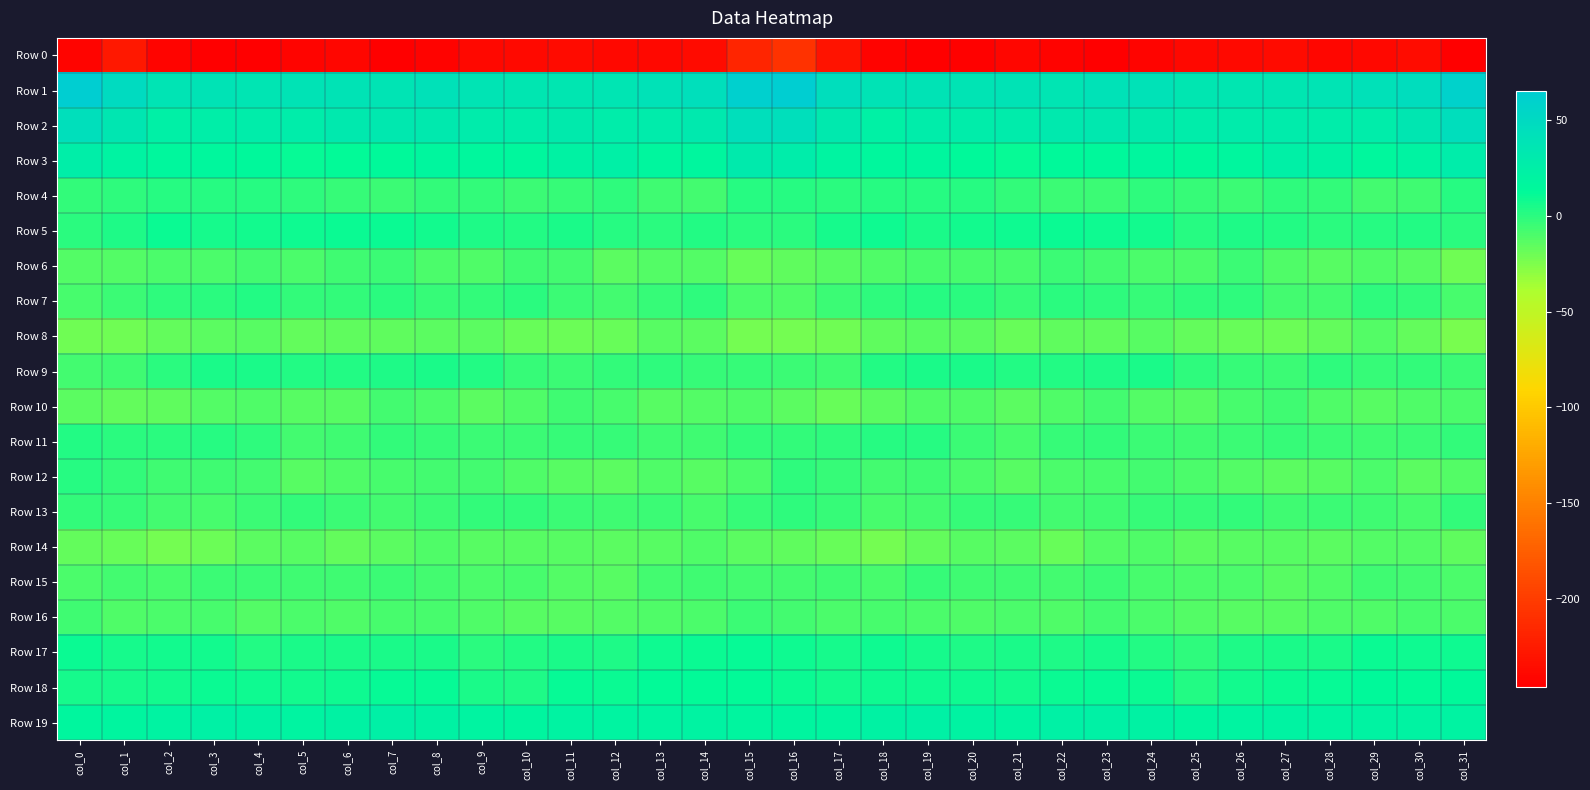

Reading left to right, list all the values displayed in this chart.

Row 0: col_0=-242.1	col_1=-226.7	col_2=-241.4	col_3=-245.1	col_4=-245.9	col_5=-241.2	col_6=-240.2	col_7=-245.4	col_8=-243.2	col_9=-239.6	col_10=-238.5	col_11=-237.1	col_12=-238.8	col_13=-239.8	col_14=-236.7	col_15=-217.3	col_16=-208.2	col_17=-230.8	col_18=-243.4	col_19=-245.8	col_20=-244.0	col_21=-240.1	col_22=-242.6	col_23=-244.9	col_24=-242.0	col_25=-239.0	col_26=-237.9	col_27=-237.1	col_28=-240.1	col_29=-238.8	col_30=-235.1	col_31=-245.3
Row 1: col_0=65.1	col_1=48.9	col_2=37.9	col_3=39.4	col_4=36.9	col_5=39.2	col_6=38.5	col_7=37.8	col_8=41.1	col_9=37.8	col_10=35.2	col_11=35.2	col_12=36.3	col_13=40.4	col_14=43.2	col_15=62.4	col_16=64.0	col_17=44.8	col_18=38.4	col_19=38.7	col_20=37.8	col_21=39.2	col_22=37.1	col_23=39.8	col_24=40.4	col_25=35.7	col_26=35.6	col_27=35.0	col_28=37.9	col_29=41.0	col_30=46.4	col_31=59.4
Row 2: col_0=44.1	col_1=35.8	col_2=24.0	col_3=26.5	col_4=28.5	col_5=28.1	col_6=31.3	col_7=33.1	col_8=31.7	col_9=29.7	col_10=28.3	col_11=29.9	col_12=28.6	col_13=28.8	col_14=31.1	col_15=44.4	col_16=43.6	col_17=32.1	col_18=23.6	col_19=28.2	col_20=28.1	col_21=29.0	col_22=32.0	col_23=32.8	col_24=31.0	col_25=28.3	col_26=29.0	col_27=29.6	col_28=28.5	col_29=28.6	col_30=34.9	col_31=44.7
Row 3: col_0=27.4	col_1=20.6	col_2=15.6	col_3=16.2	col_4=15.0	col_5=10.6	col_6=12.8	col_7=13.4	col_8=16.8	col_9=15.9	col_10=15.4	col_11=22.0	col_12=23.9	col_13=17.2	col_14=16.9	col_15=30.0	col_16=27.6	col_17=19.1	col_18=15.4	col_19=16.5	col_20=13.0	col_21=11.0	col_22=13.0	col_23=14.2	col_24=17.2	col_25=14.7	col_26=17.3	col_27=24.0	col_28=21.8	col_29=15.3	col_30=20.7	col_31=28.1
Row 4: col_0=-1.8	col_1=-1.1	col_2=0.7	col_3=1.8	col_4=1.3	col_5=-0.7	col_6=-3.4	col_7=-5.0	col_8=-2.1	col_9=-1.9	col_10=-5.3	col_11=-3.2	col_12=-0.8	col_13=-5.8	col_14=-7.3	col_15=1.0	col_16=0.9	col_17=0.1	col_18=1.2	col_19=1.3	col_20=0.9	col_21=-1.9	col_22=-4.4	col_23=-4.2	col_24=-1.7	col_25=-3.3	col_26=-5.4	col_27=-1.2	col_28=-2.5	col_29=-7.4	col_30=-5.7	col_31=0.9
Row 5: col_0=-0.5	col_1=4.0	col_2=9.9	col_3=6.1	col_4=7.0	col_5=8.6	col_6=10.1	col_7=9.3	col_8=7.9	col_9=3.4	col_10=2.6	col_11=4.3	col_12=1.0	col_13=0.5	col_14=2.8	col_15=0.4	col_16=0.5	col_17=6.2	col_18=9.2	col_19=5.1	col_20=7.9	col_21=9.1	col_22=10.1	col_23=8.6	col_24=7.0	col_25=1.5	col_26=4.3	col_27=2.8	col_28=0.6	col_29=1.0	col_30=2.7	col_31=-0.1
Row 6: col_0=-11.8	col_1=-12.2	col_2=-10.2	col_3=-9.7	col_4=-7.2	col_5=-9.5	col_6=-6.2	col_7=-5.4	col_8=-9.1	col_9=-10.4	col_10=-5.8	col_11=-7.5	col_12=-14.0	col_13=-11.7	col_14=-11.7	col_15=-18.6	col_16=-16.2	col_17=-12.9	col_18=-10.6	col_19=-8.6	col_20=-8.2	col_21=-8.8	col_22=-4.7	col_23=-7.2	col_24=-9.5	col_25=-10.0	col_26=-4.5	col_27=-11.5	col_28=-13.2	col_29=-11.4	col_30=-13.6	col_31=-20.5
Row 7: col_0=-8.0	col_1=-4.8	col_2=-1.0	col_3=0.5	col_4=2.0	col_5=-2.5	col_6=-2.1	col_7=0.1	col_8=-3.8	col_9=-1.8	col_10=0.2	col_11=-4.5	col_12=-7.8	col_13=-3.4	col_14=-1.1	col_15=-9.7	col_16=-10.9	col_17=-4.7	col_18=-1.4	col_19=1.9	col_20=0.6	col_21=-3.5	col_22=-0.1	col_23=-1.7	col_24=-3.3	col_25=-1.0	col_26=-0.8	col_27=-6.7	col_28=-6.7	col_29=-1.6	col_30=-2.6	col_31=-8.2
Row 8: col_0=-20.4	col_1=-20.2	col_2=-16.8	col_3=-14.1	col_4=-13.7	col_5=-17.5	col_6=-16.1	col_7=-15.7	col_8=-14.5	col_9=-15.1	col_10=-18.2	col_11=-19.9	col_12=-18.4	col_13=-12.7	col_14=-14.7	col_15=-22.0	col_16=-22.2	col_17=-21.0	col_18=-16.1	col_19=-13.0	col_20=-15.0	col_21=-17.6	col_22=-15.5	col_23=-15.5	col_24=-13.9	col_25=-16.9	col_26=-18.7	col_27=-19.7	col_28=-16.6	col_29=-12.1	col_30=-17.5	col_31=-22.9
Row 9: col_0=-7.7	col_1=-5.6	col_2=-0.1	col_3=4.8	col_4=4.9	col_5=3.1	col_6=2.1	col_7=3.6	col_8=5.0	col_9=2.0	col_10=-3.1	col_11=-4.7	col_12=-2.5	col_13=-1.7	col_14=-3.8	col_15=-3.2	col_16=-5.3	col_17=-5.5	col_18=2.1	col_19=5.2	col_20=4.8	col_21=2.0	col_22=2.6	col_23=4.2	col_24=5.0	col_25=-0.7	col_26=-3.6	col_27=-4.2	col_28=-1.6	col_29=-3.2	col_30=-2.8	col_31=-4.9
Row 10: col_0=-14.3	col_1=-16.8	col_2=-15.7	col_3=-12.5	col_4=-10.3	col_5=-13.2	col_6=-13.1	col_7=-7.7	col_8=-9.2	col_9=-14.4	col_10=-10.8	col_11=-6.3	col_12=-8.7	col_13=-13.7	col_14=-12.1	col_15=-11.3	col_16=-14.3	col_17=-18.1	col_18=-14.3	col_19=-11.3	col_20=-11.0	col_21=-13.9	col_22=-11.4	col_23=-6.9	col_24=-12.0	col_25=-13.7	col_26=-8.8	col_27=-6.3	col_28=-11.2	col_29=-13.5	col_30=-11.2	col_31=-9.5
Row 11: col_0=3.0	col_1=-0.3	col_2=0.2	col_3=1.0	col_4=-1.5	col_5=-7.6	col_6=-5.4	col_7=-2.6	col_8=-3.9	col_9=-5.3	col_10=-5.1	col_11=-4.1	col_12=-3.9	col_13=-6.1	col_14=-5.8	col_15=-2.6	col_16=-2.0	col_17=-1.3	col_18=1.0	col_19=0.8	col_20=-4.2	col_21=-7.9	col_22=-4.0	col_23=-2.8	col_24=-4.6	col_25=-5.6	col_26=-4.9	col_27=-3.9	col_28=-4.9	col_29=-5.8	col_30=-5.4	col_31=-2.7
Row 12: col_0=1.5	col_1=-2.0	col_2=-6.3	col_3=-6.2	col_4=-7.3	col_5=-12.8	col_6=-11.0	col_7=-8.5	col_8=-7.3	col_9=-7.8	col_10=-11.1	col_11=-13.5	col_12=-14.6	col_13=-10.4	col_14=-12.7	col_15=-9.5	col_16=-1.7	col_17=-3.0	col_18=-6.7	col_19=-6.1	col_20=-9.3	col_21=-13.1	col_22=-10.0	col_23=-8.0	col_24=-6.9	col_25=-9.7	col_26=-11.7	col_27=-14.5	col_28=-13.4	col_29=-9.8	col_30=-14.6	col_31=-12.4
Row 13: col_0=-2.5	col_1=-3.6	col_2=-7.6	col_3=-8.2	col_4=-4.9	col_5=-2.9	col_6=-5.3	col_7=-7.5	col_8=-4.2	col_9=-2.6	col_10=-2.5	col_11=-5.1	col_12=-6.1	col_13=-4.7	col_14=-8.5	col_15=-3.5	col_16=-0.9	col_17=-3.6	col_18=-8.4	col_19=-7.5	col_20=-3.6	col_21=-3.2	col_22=-7.5	col_23=-6.1	col_24=-3.0	col_25=-3.0	col_26=-2.8	col_27=-6.3	col_28=-4.9	col_29=-6.2	col_30=-8.5	col_31=-2.3
Row 14: col_0=-16.9	col_1=-17.6	col_2=-21.6	col_3=-19.7	col_4=-14.0	col_5=-13.2	col_6=-16.4	col_7=-14.6	col_8=-11.0	col_9=-13.1	col_10=-13.6	col_11=-12.7	col_12=-13.9	col_13=-13.7	col_14=-10.8	col_15=-14.3	col_16=-15.8	col_17=-17.6	col_18=-21.8	col_19=-17.4	col_20=-13.1	col_21=-14.1	col_22=-17.6	col_23=-12.0	col_24=-11.4	col_25=-14.1	col_26=-13.3	col_27=-13.1	col_28=-14.2	col_29=-12.5	col_30=-11.5	col_31=-15.6
Row 15: col_0=-9.5	col_1=-7.0	col_2=-8.4	col_3=-4.9	col_4=-4.5	col_5=-6.0	col_6=-6.5	col_7=-5.3	col_8=-6.7	col_9=-9.7	col_10=-8.1	col_11=-12.5	col_12=-13.5	col_13=-6.9	col_14=-5.7	col_15=-7.5	col_16=-6.8	col_17=-5.6	col_18=-7.9	col_19=-3.5	col_20=-5.5	col_21=-6.1	col_22=-7.2	col_23=-4.7	col_24=-8.2	col_25=-9.6	col_26=-9.2	col_27=-13.9	col_28=-11.1	col_29=-5.7	col_30=-7.0	col_31=-9.9
Row 16: col_0=-6.1	col_1=-11.0	col_2=-9.5	col_3=-8.3	col_4=-11.8	col_5=-9.6	col_6=-10.5	col_7=-8.9	col_8=-8.7	col_9=-10.8	col_10=-12.8	col_11=-13.8	col_12=-11.8	col_13=-10.6	col_14=-9.5	col_15=-4.4	col_16=-7.1	col_17=-10.0	col_18=-8.1	col_19=-9.5	col_20=-11.4	col_21=-9.3	col_22=-11.2	col_23=-7.8	col_24=-9.8	col_25=-11.9	col_26=-13.4	col_27=-12.8	col_28=-11.2	col_29=-10.8	col_30=-8.4	col_31=-10.0
Row 17: col_0=9.4	col_1=5.7	col_2=7.6	col_3=7.6	col_4=2.6	col_5=4.9	col_6=4.4	col_7=5.3	col_8=4.6	col_9=-0.4	col_10=2.3	col_11=4.6	col_12=4.2	col_13=8.0	col_14=10.2	col_15=10.6	col_16=8.9	col_17=6.2	col_18=8.5	col_19=5.7	col_20=3.2	col_21=5.3	col_22=3.9	col_23=5.9	col_24=2.3	col_25=-0.8	col_26=4.3	col_27=4.3	col_28=4.8	col_29=10.1	col_30=9.1	col_31=8.5
Row 18: col_0=5.5	col_1=6.6	col_2=7.8	col_3=9.7	col_4=8.2	col_5=7.6	col_6=8.4	col_7=10.6	col_8=10.9	col_9=5.2	col_10=3.6	col_11=10.6	col_12=9.8	col_13=12.6	col_14=12.1	col_15=12.0	col_16=9.4	col_17=6.8	col_18=9.1	col_19=9.1	col_20=8.3	col_21=7.4	col_22=9.4	col_23=10.8	col_24=9.5	col_25=2.5	col_26=6.9	col_27=10.2	col_28=10.7	col_29=13.1	col_30=11.9	col_31=13.9
Row 19: col_0=16.8	col_1=18.7	col_2=20.7	col_3=23.6	col_4=22.3	col_5=19.1	col_6=21.9	col_7=24.0	col_8=22.4	col_9=20.0	col_10=18.3	col_11=21.2	col_12=20.0	col_13=19.9	col_14=20.9	col_15=18.2	col_16=18.0	col_17=18.2	col_18=22.3	col_19=23.5	col_20=20.8	col_21=19.4	col_22=23.4	col_23=23.4	col_24=22.0	col_25=18.0	col_26=19.7	col_27=20.9	col_28=19.7	col_29=20.6	col_30=20.7	col_31=20.3